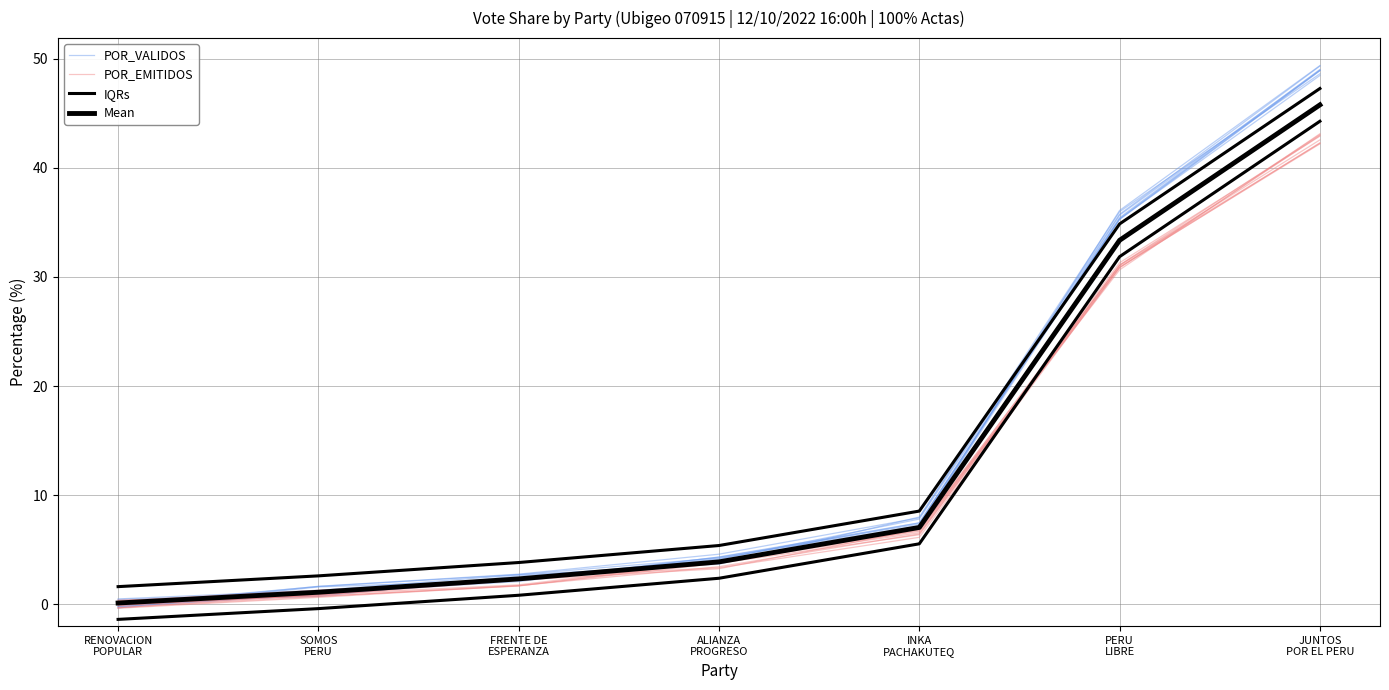

Where is Mean nearest to the value 22?

PERU
LIBRE